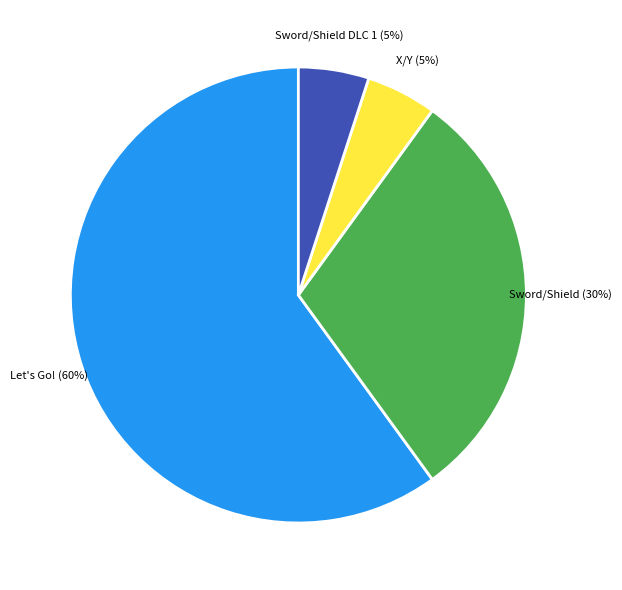

Is there a majority slice in this chart?

Yes